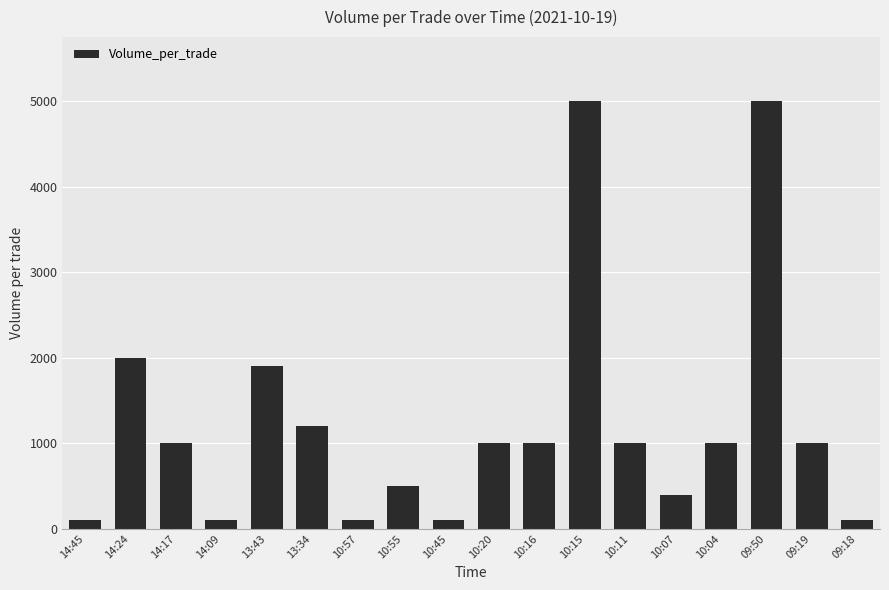

Reading left to right, extract all data points from this chart.

14:45=100	14:24=2000	14:17=1000	14:09=100	13:43=1900	13:34=1200	10:57=100	10:55=500	10:45=100	10:20=1000	10:16=1000	10:15=5000	10:11=1000	10:07=400	10:04=1000	09:50=5000	09:19=1000	09:18=100